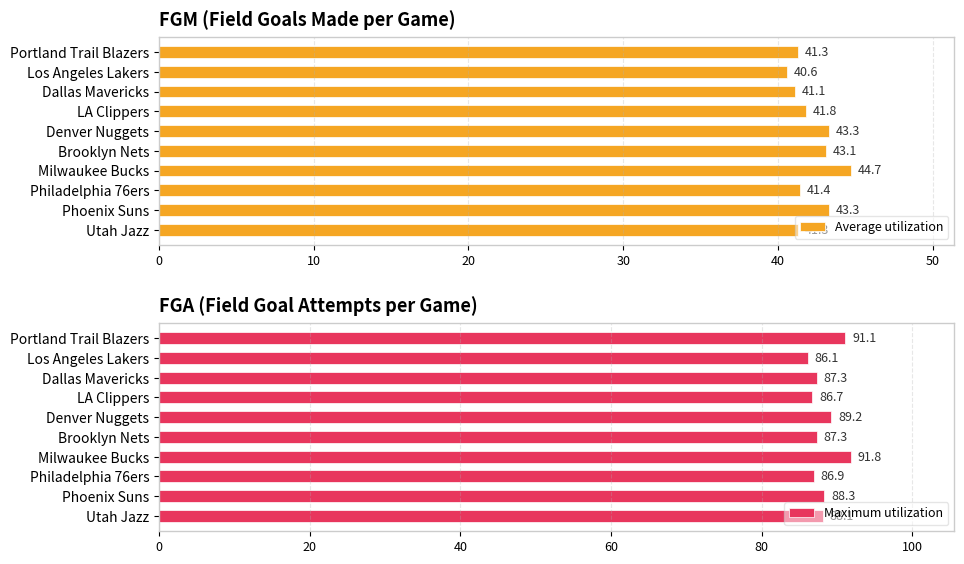

What is the highest value of the Average utilization series?

44.7